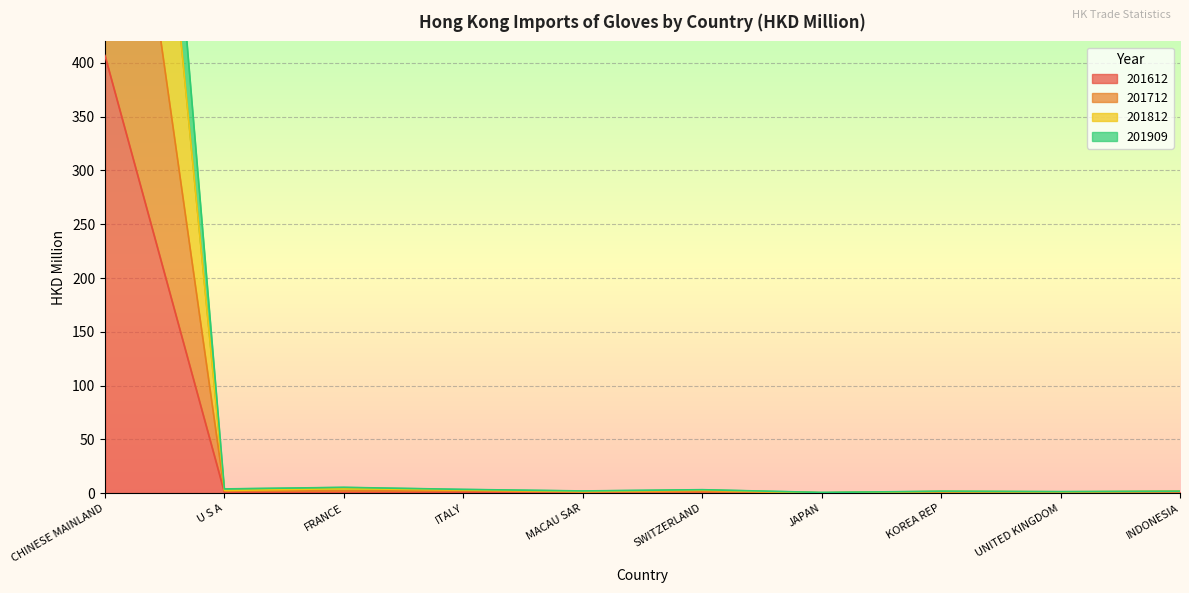

How many values in the 201909 series exceed 1?

7